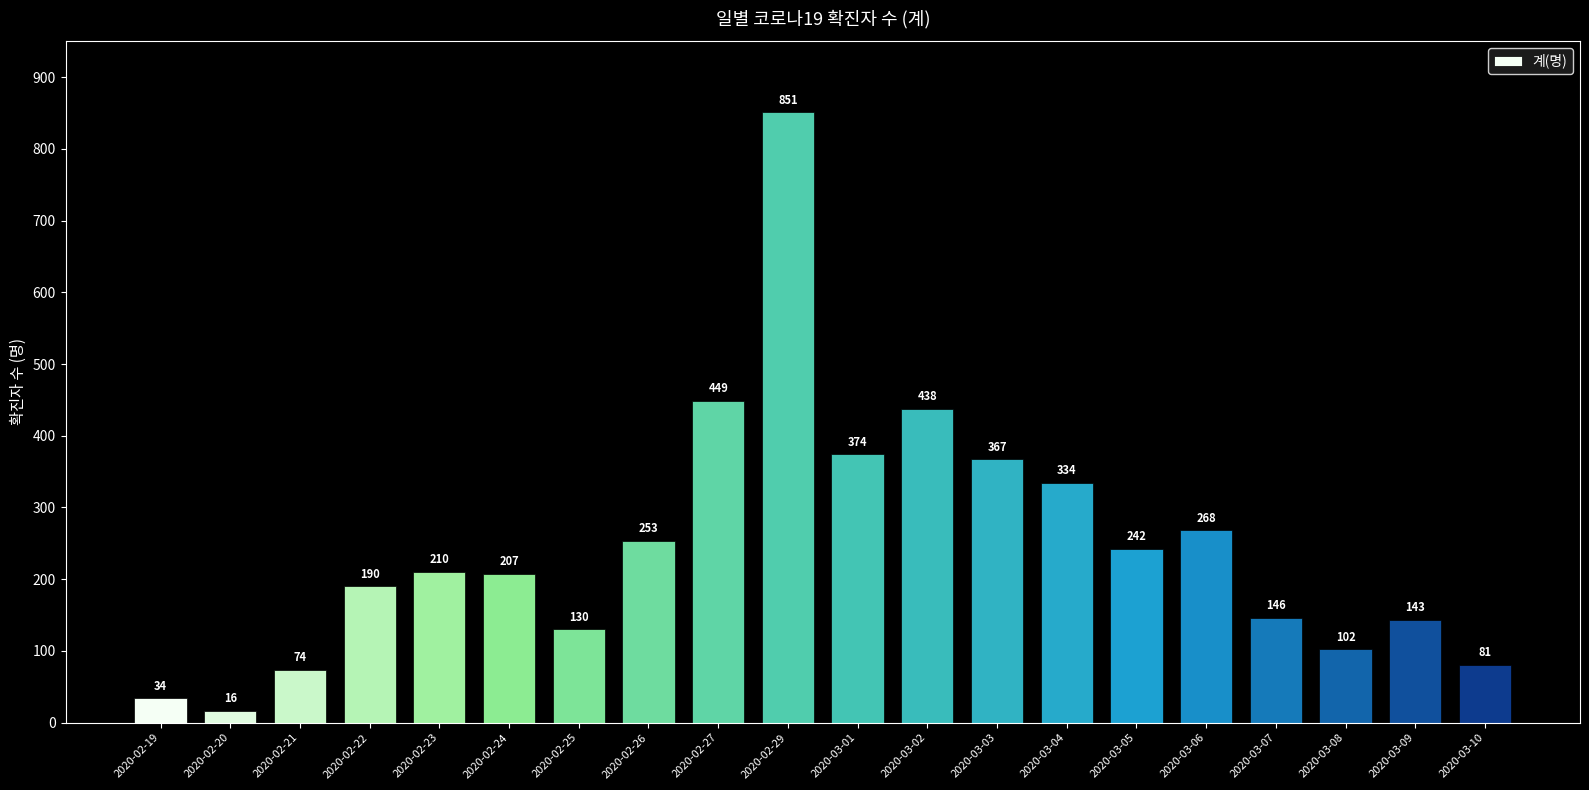

What is the ratio of the value at 2020-02-25 to the value at 2020-03-03?

0.4